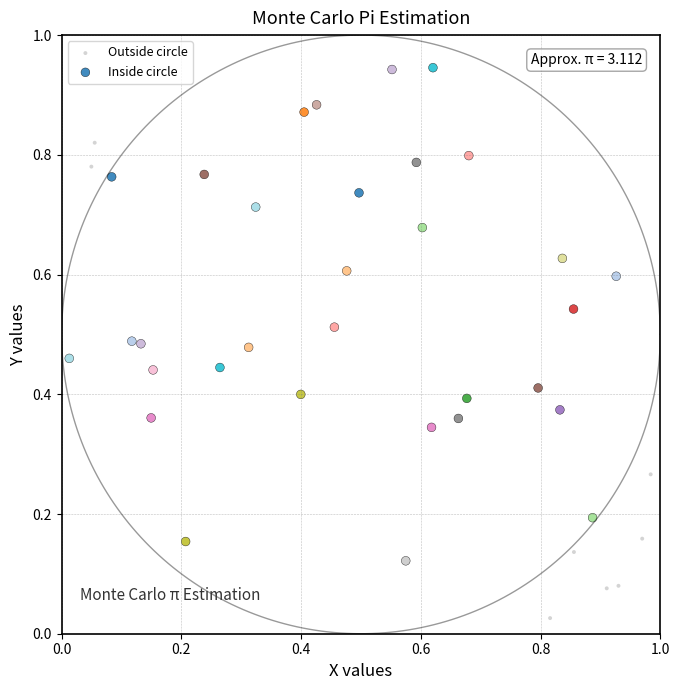

Which series contains the lowest Y value?

Outside circle